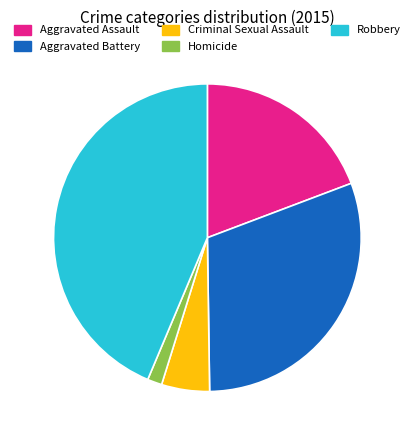

Is Aggravated Assault the majority of the pie?

No